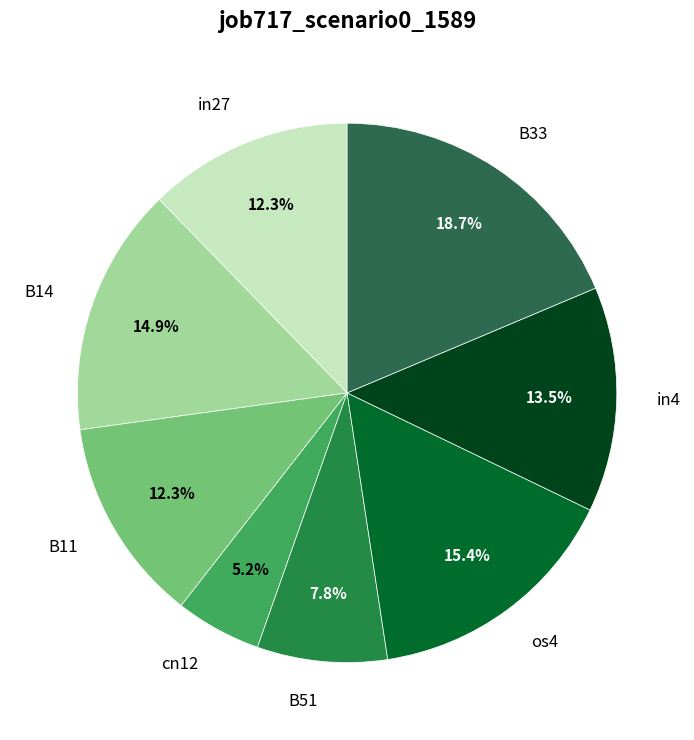

What is the total percentage of B11 and B14?

27.2%